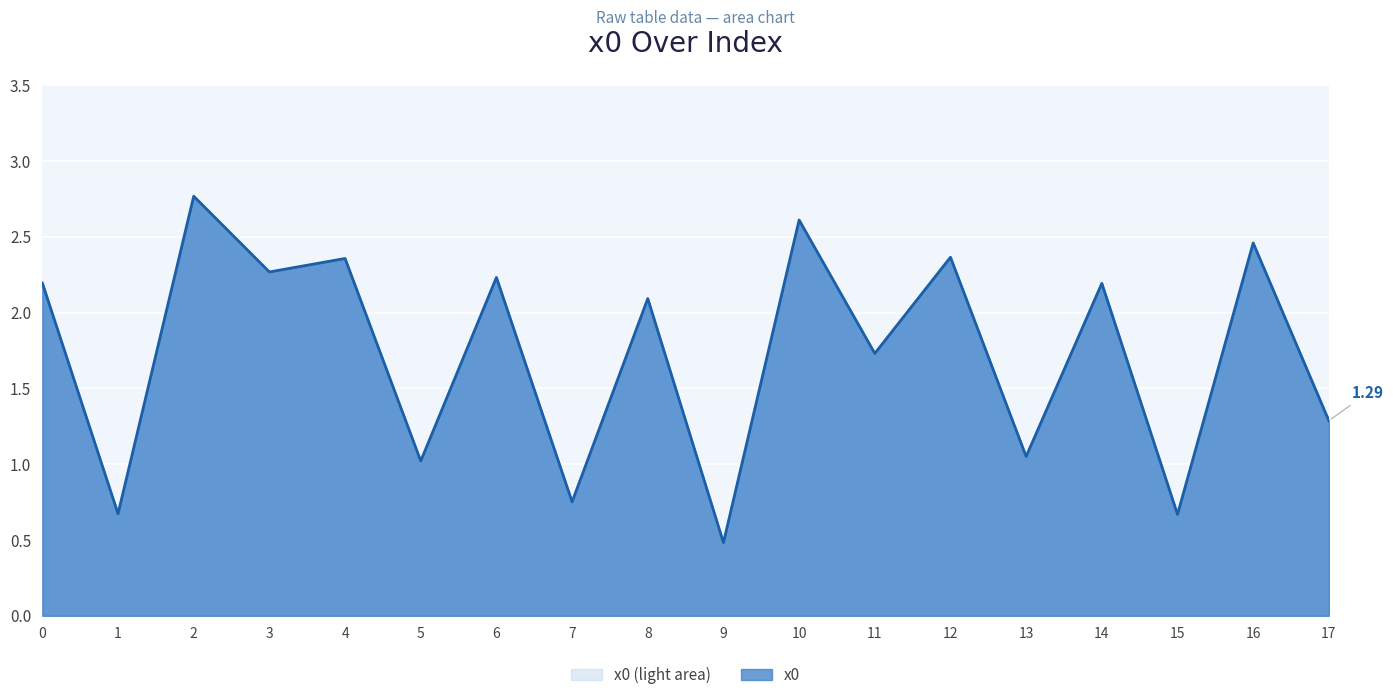

True or false: the data shows 2.2 at 0.

True